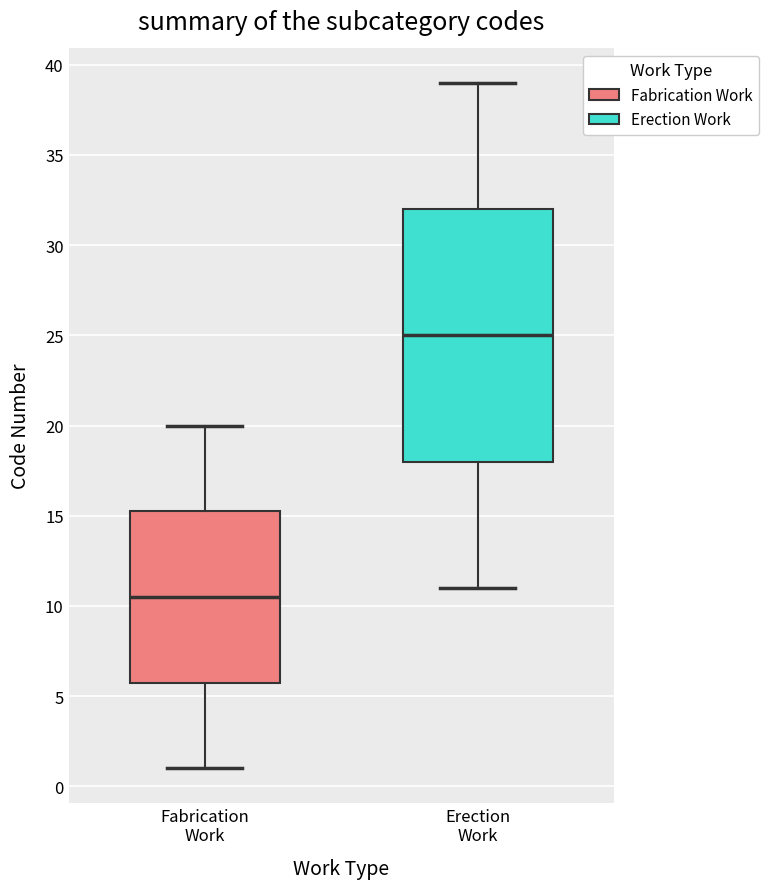

Where is the lower edge of the box for Erection Work on the y-axis? The values are not printed on the chart, so give them approximately, as read against the axis.

18.0